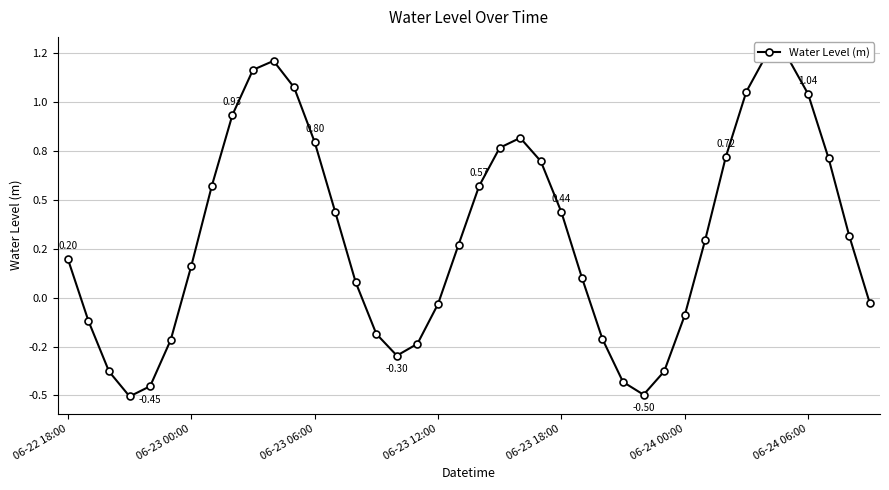

What is the sum of the values at 10 and 21?

2.0